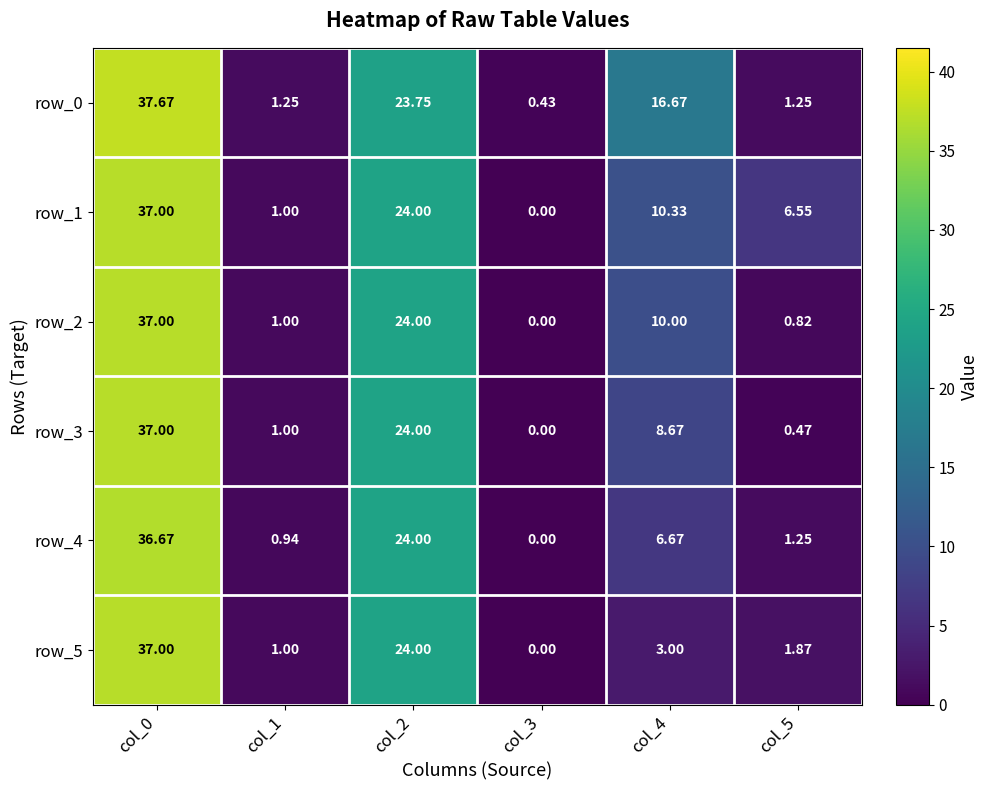

Where does the row_1 series first go above 10?

col_0